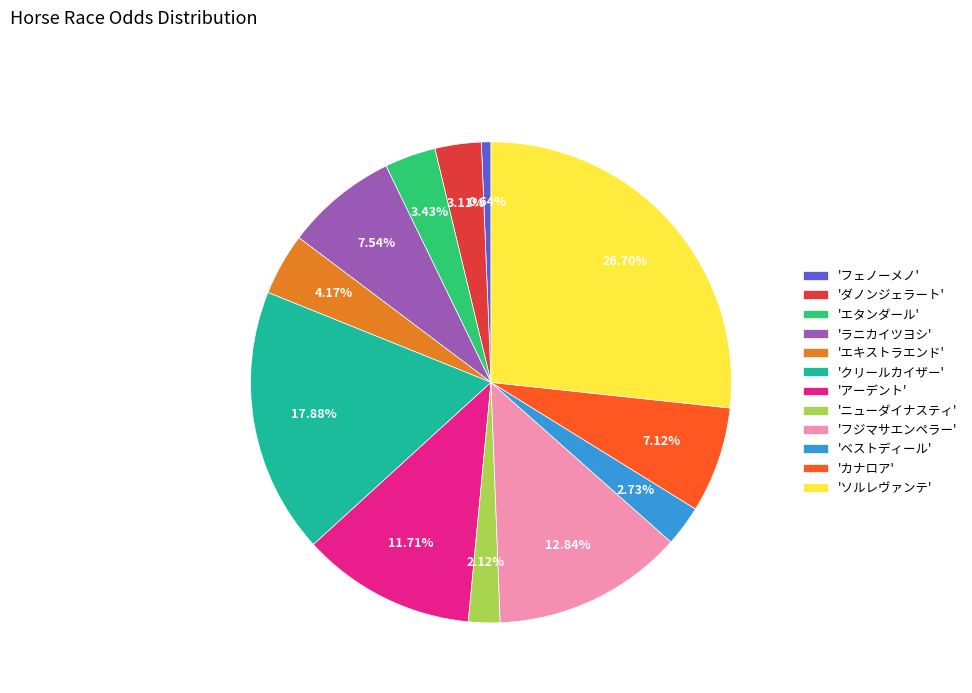

What is the ratio of the value at 'エタンダール' to the value at 'ダノンジェラート'?

1.1